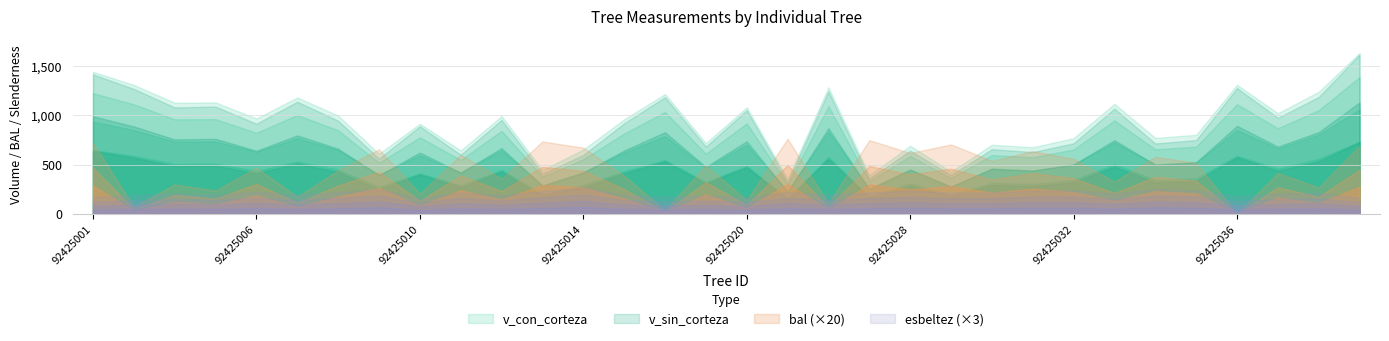

How many lines are shown in the chart?

4